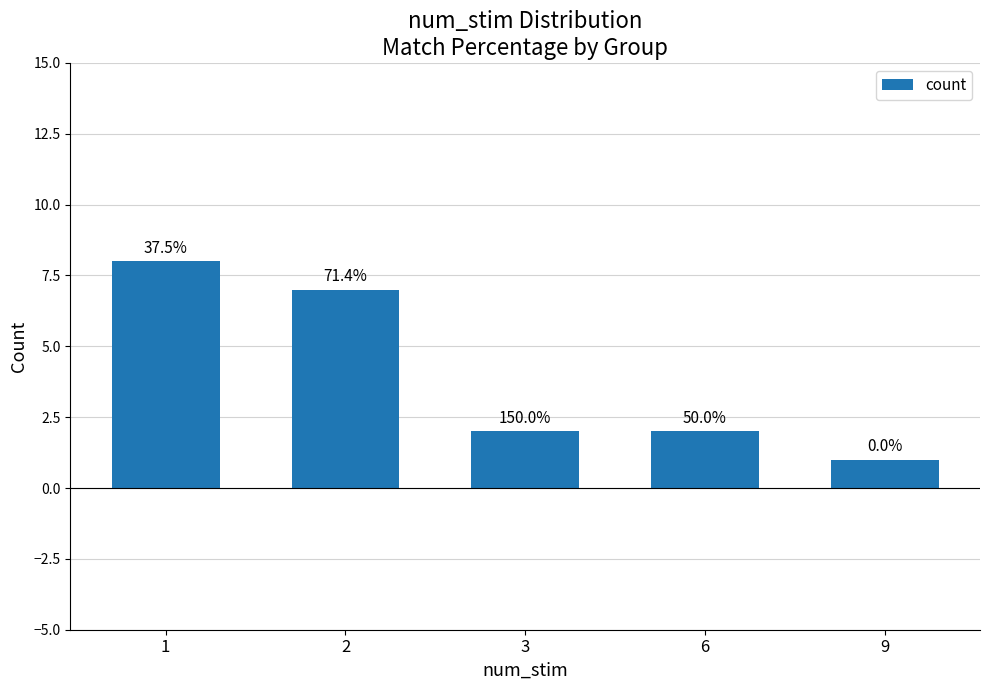

Which has a higher value, 9 or 2?

2